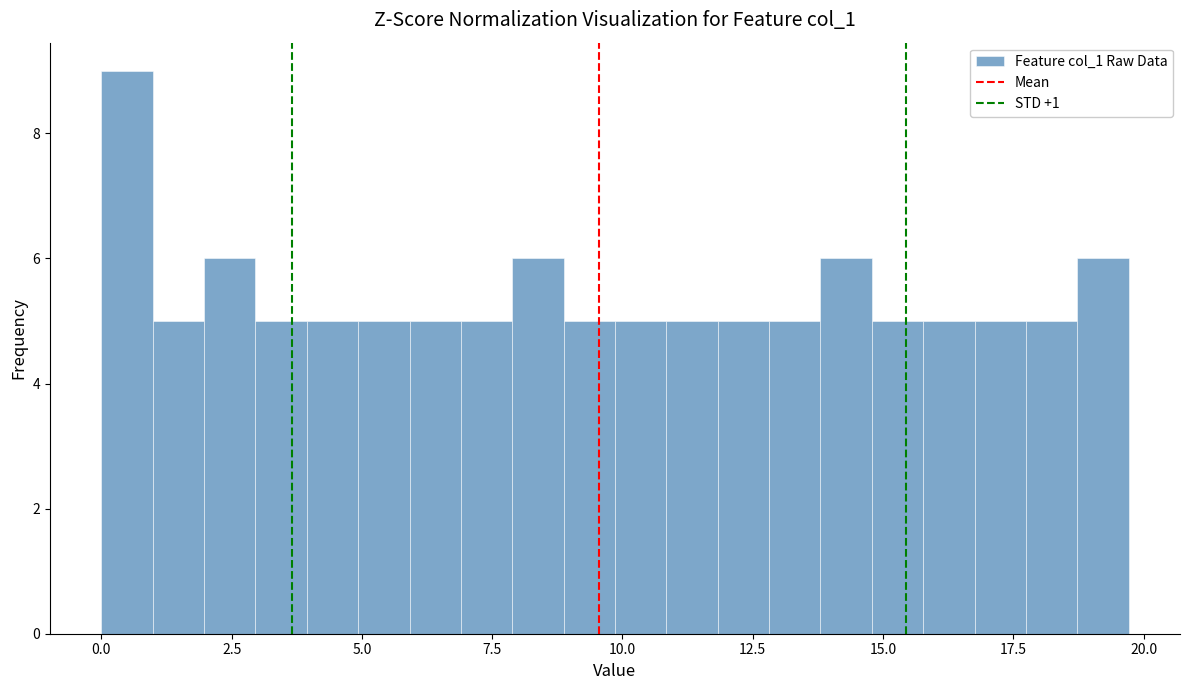

Read against the x-axis, roughly where is the centre of the tallest bar?

0.5